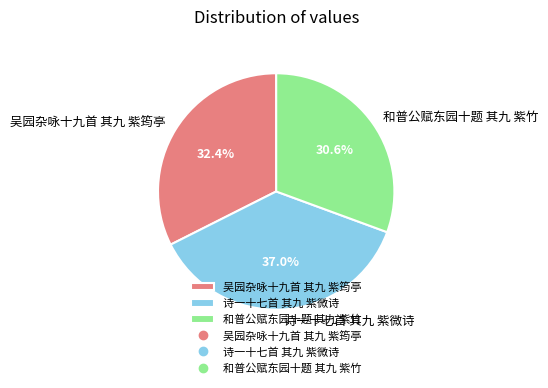

How many segments does this pie chart have?

3